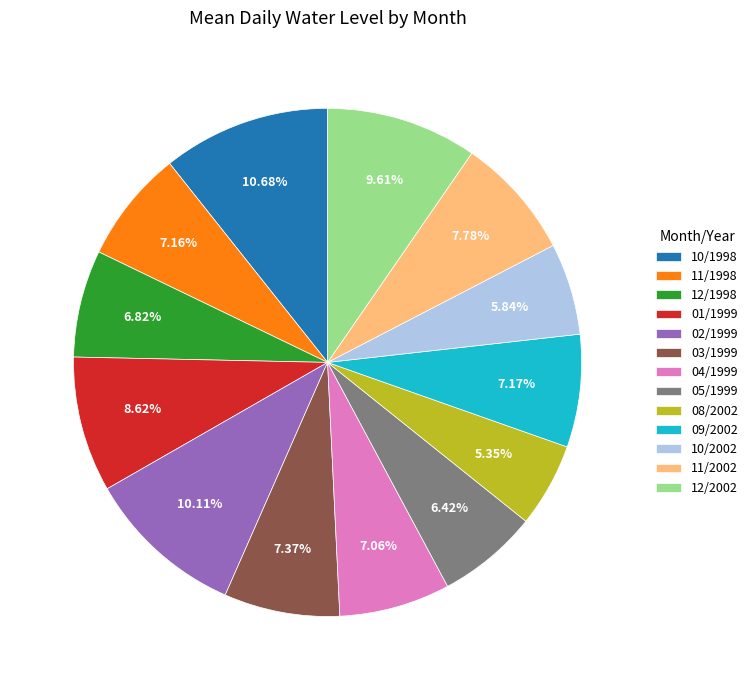

Is there a majority slice in this chart?

No